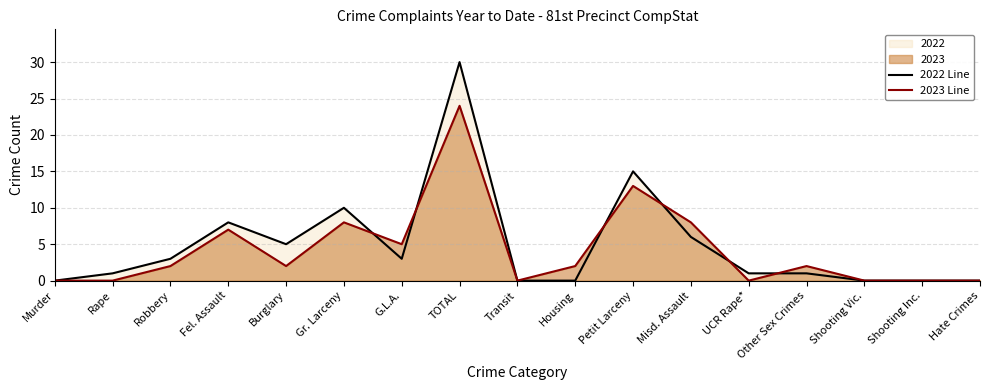

How many interior local valleys does the 2023 Line series have?

4